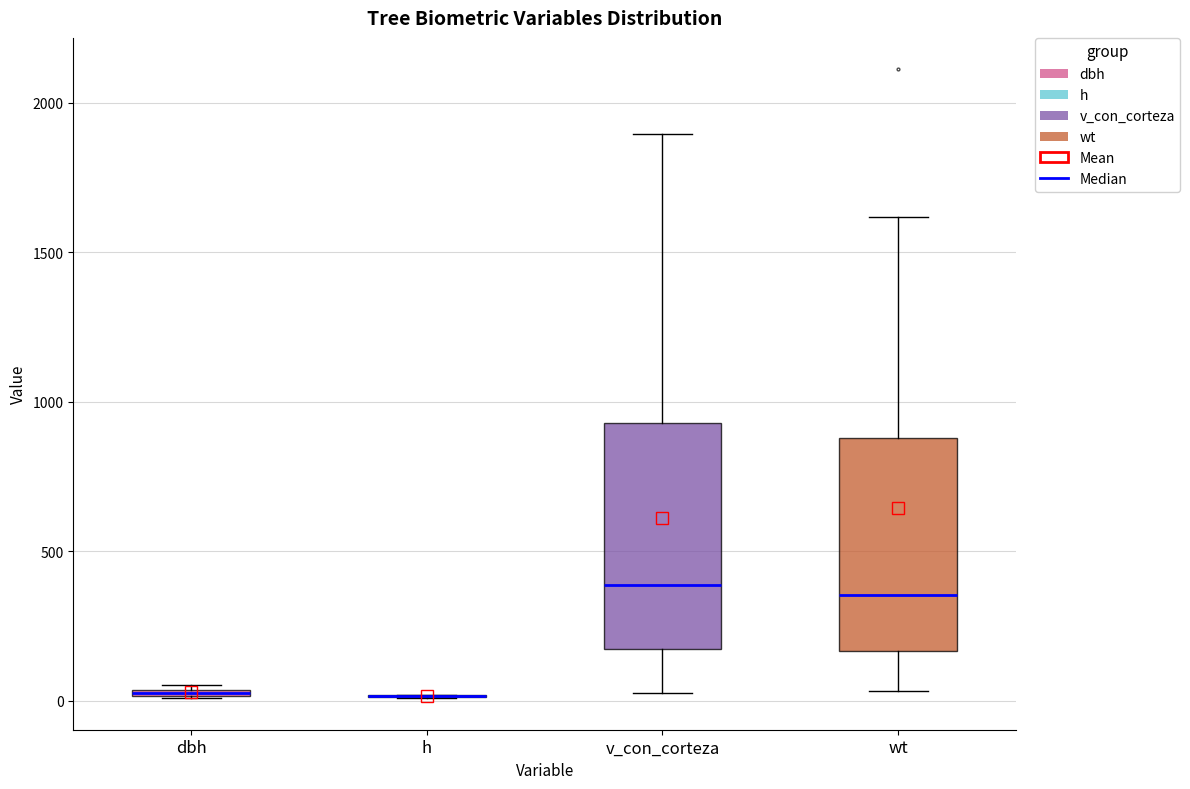

Where does the upper whisker of the box for wt end on the y-axis? The values are not printed on the chart, so give them approximately, as read against the axis.

1600